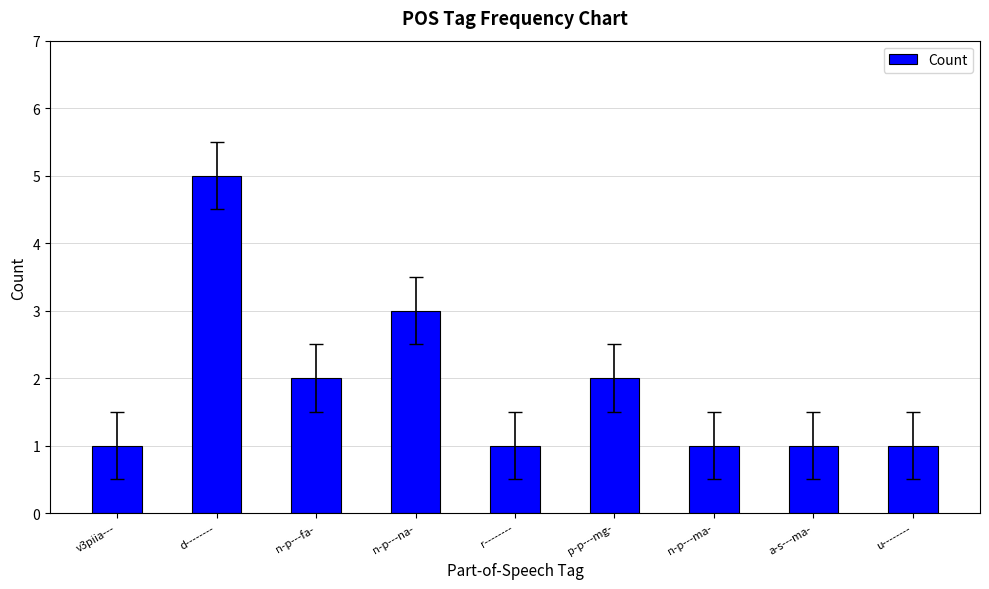

Reading left to right, transcribe all the data shown in this chart.

1	5	2	3	1	2	1	1	1